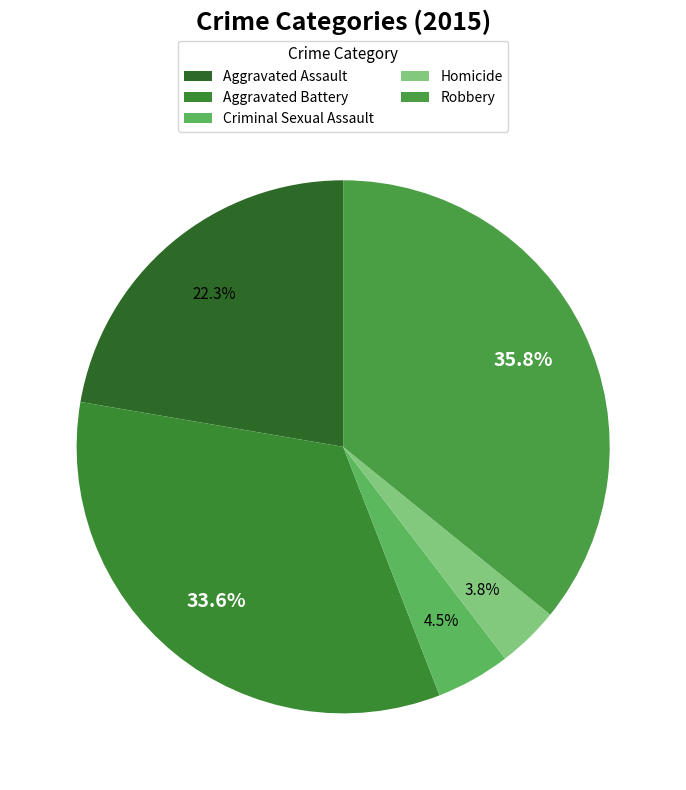

How many slices are in this pie chart?

5